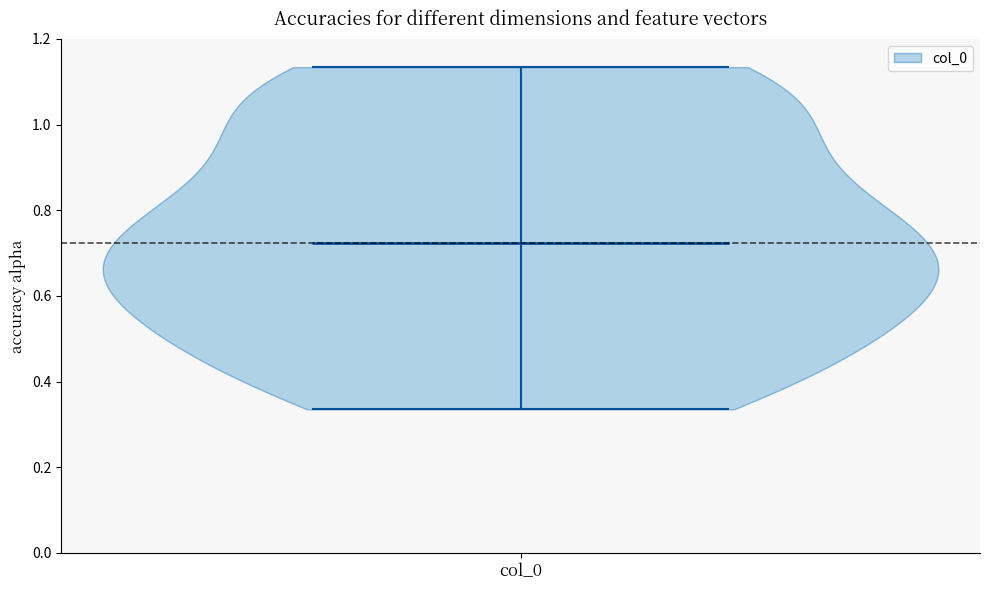

Read this violin plot against the y-axis: where its median line is, and the lowest and highest points the violin reaches. The values are not printed on the chart, so give them approximately, as read against the axis.

median line 0.72, lowest point 0.34, highest point 1.14